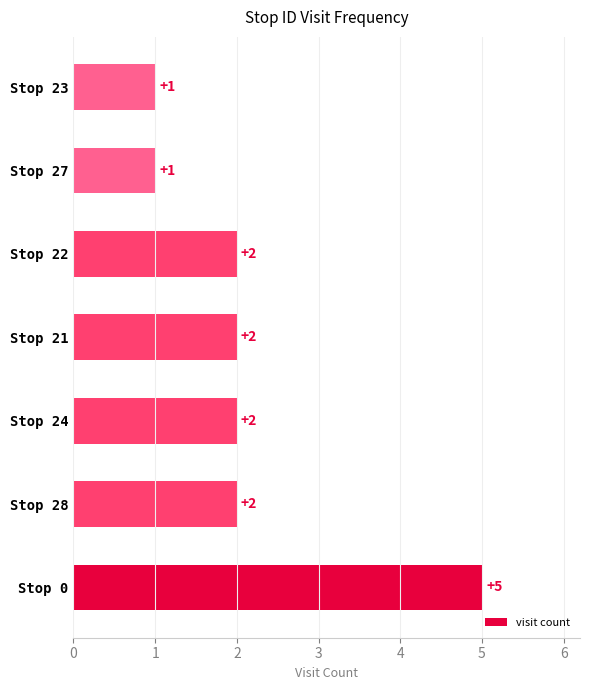

How many categories are shown in the chart?

7